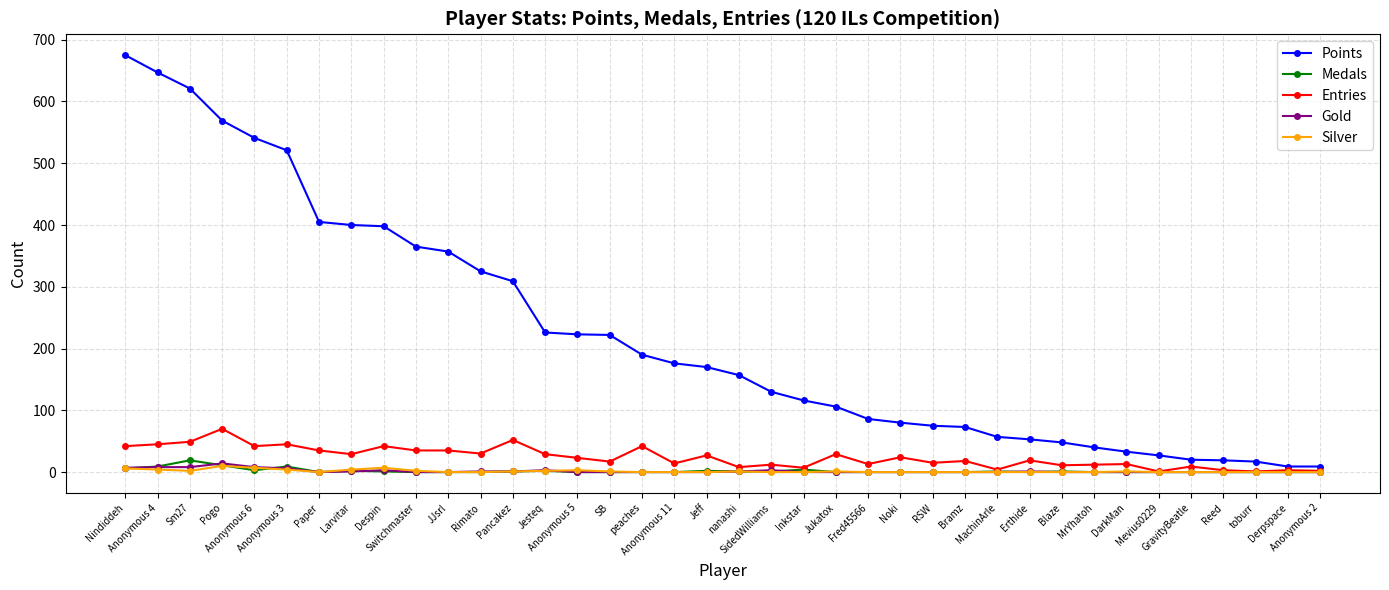

What is the highest value of the Entries series?

70